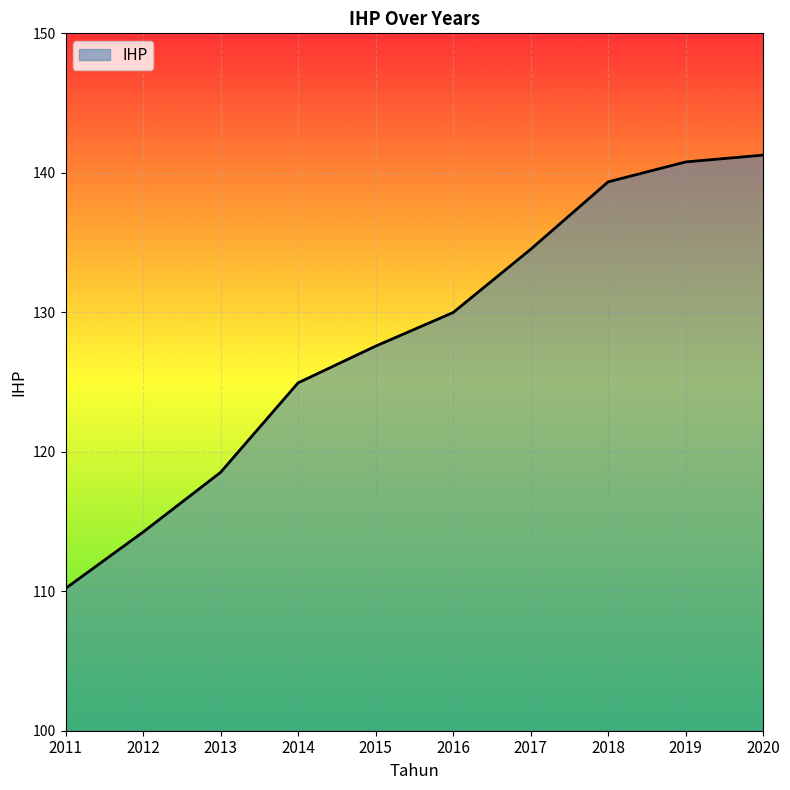

What is the greatest value displayed?

141.3